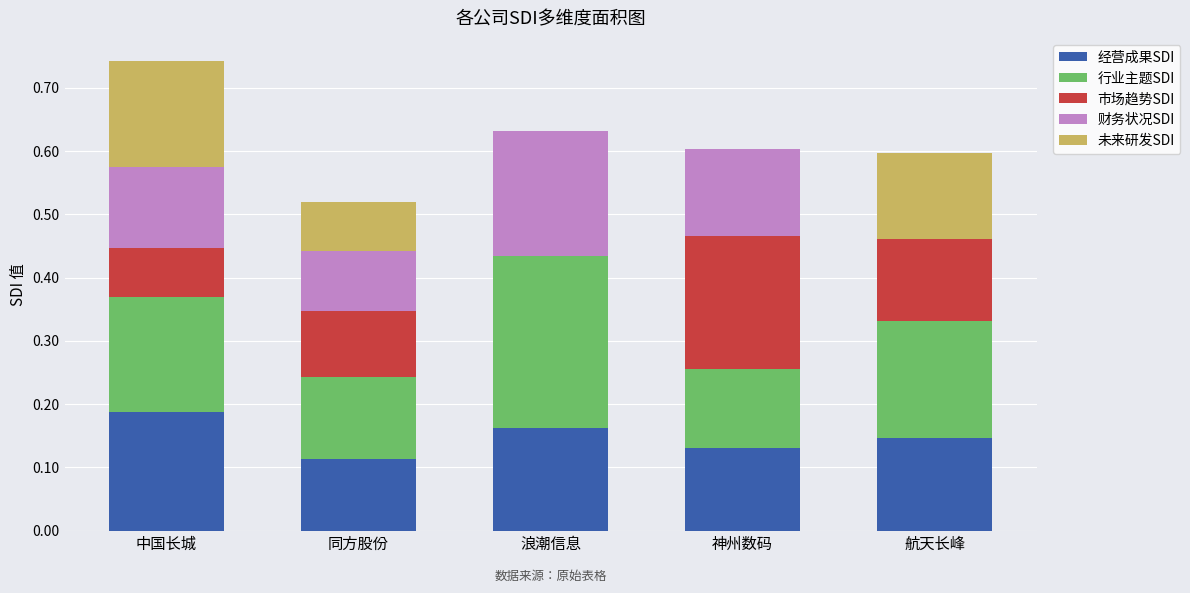

What are all the series names shown in the legend?

经营成果SDI, 行业主题SDI, 市场趋势SDI, 财务状况SDI, 未来研发SDI